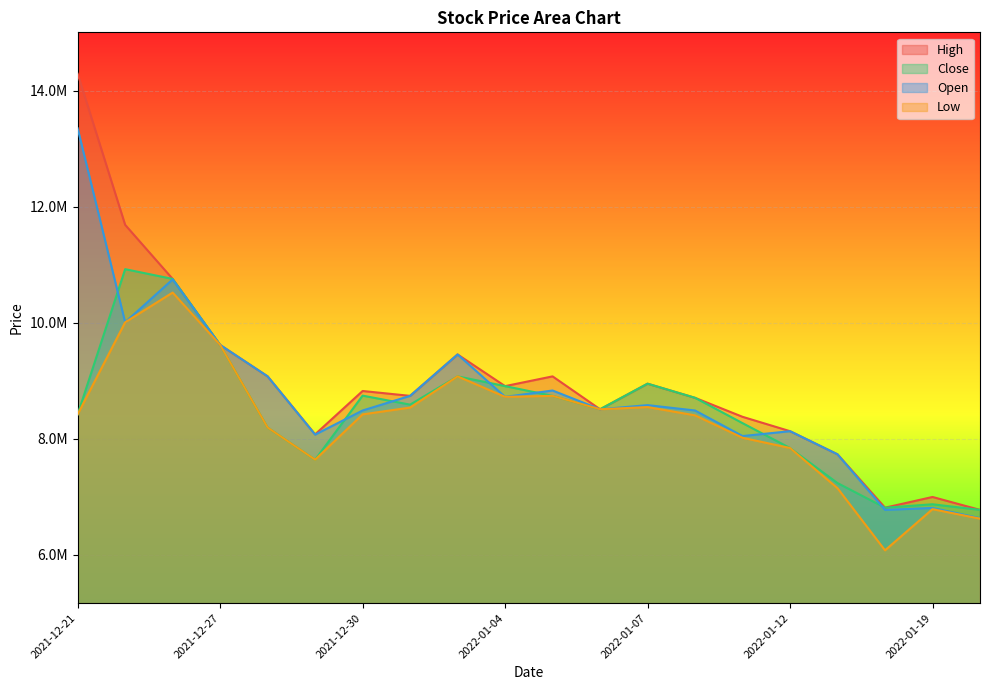

At 2021-12-28, list the series in order from smallest to largest.

Close, Low, High, Open